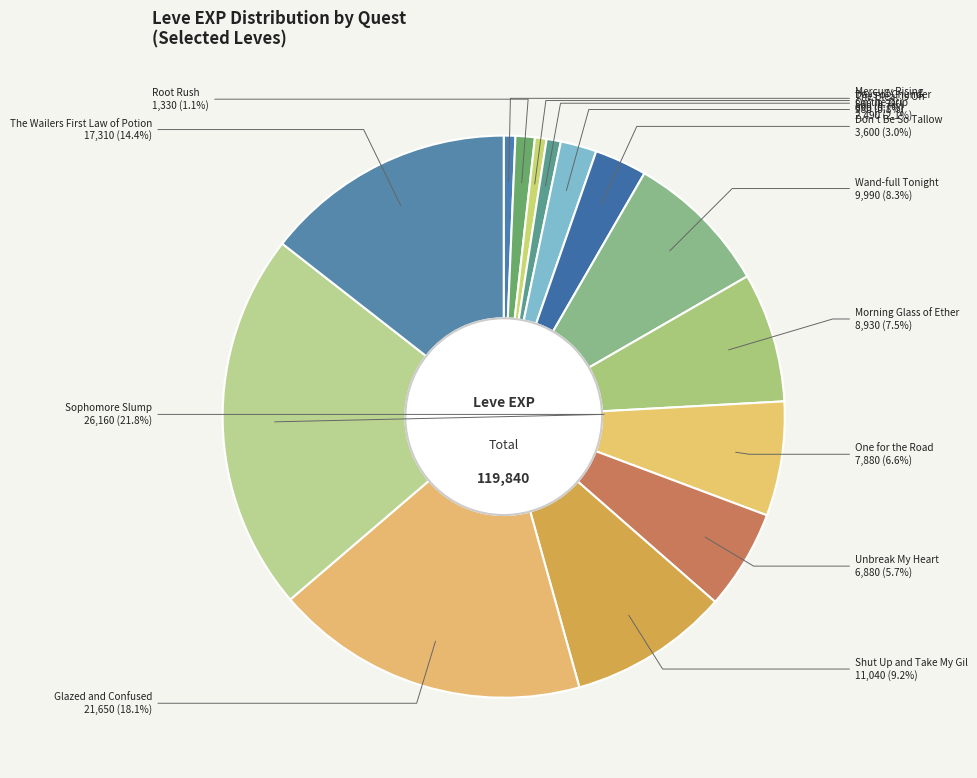

What percentage is the Don't Be So Tallow slice, to the nearest percent?

3%